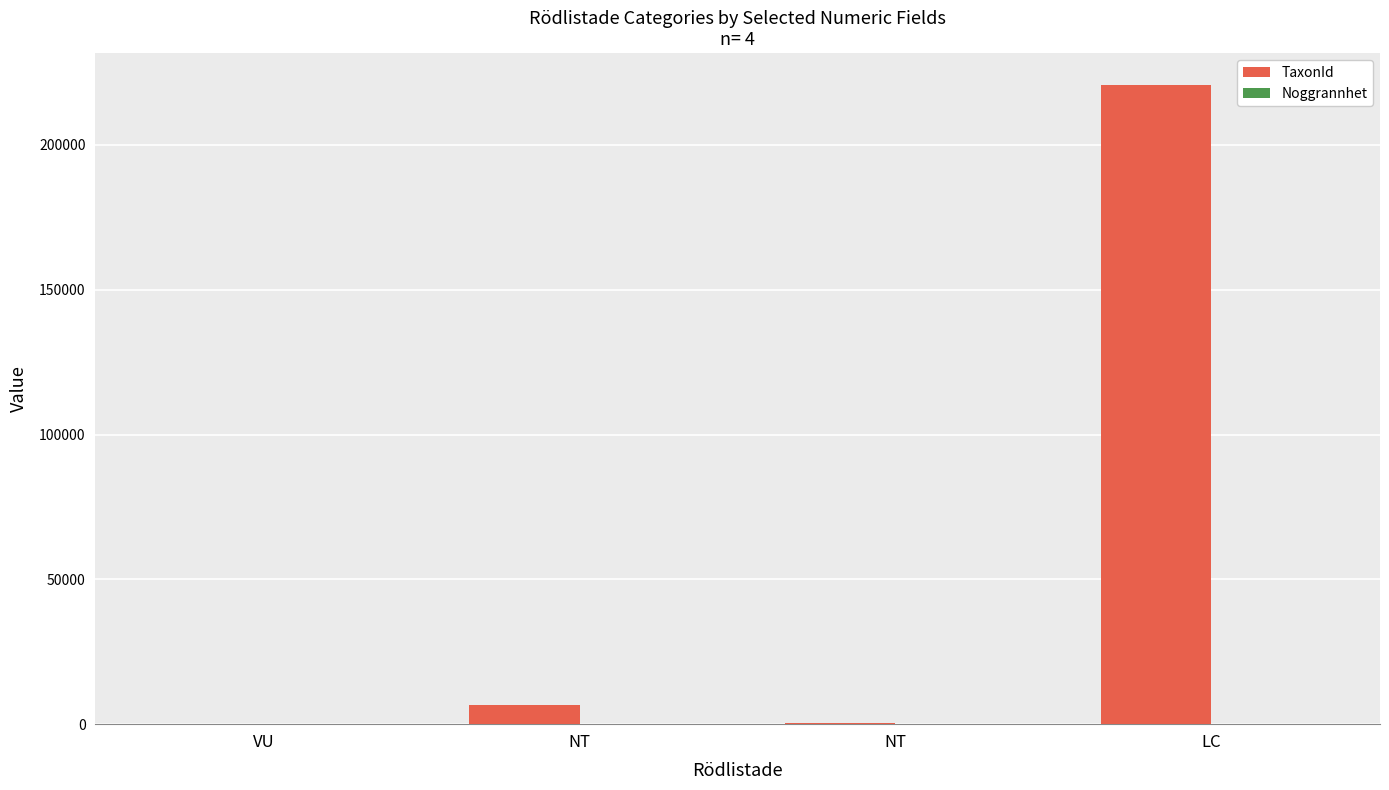

True or false: Noggrannhet has a value of 10 at VU.

False